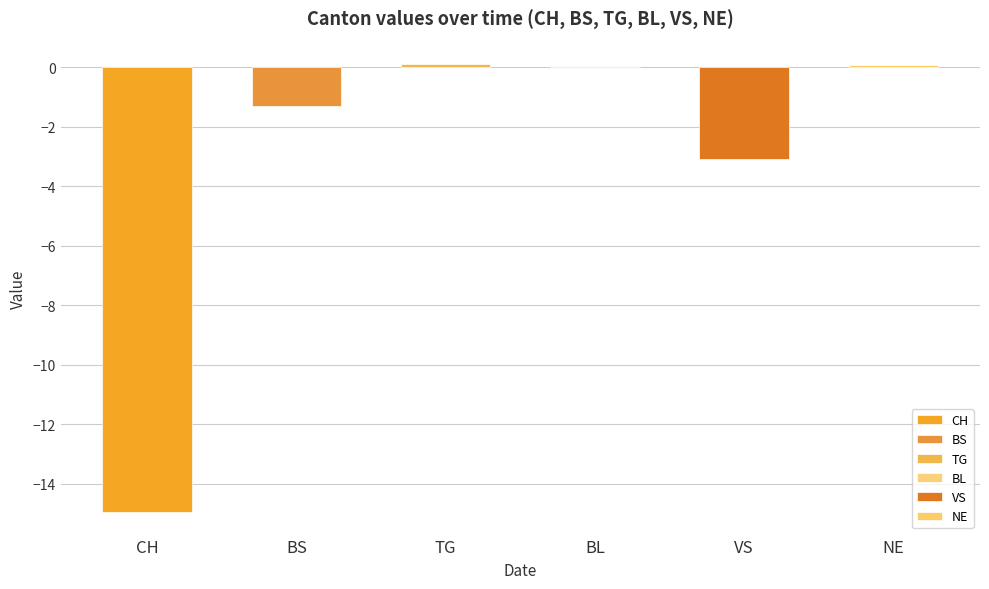

Is the value of BS at 2020-06-02 greater than the value of CH at 2020-06-24?

Yes